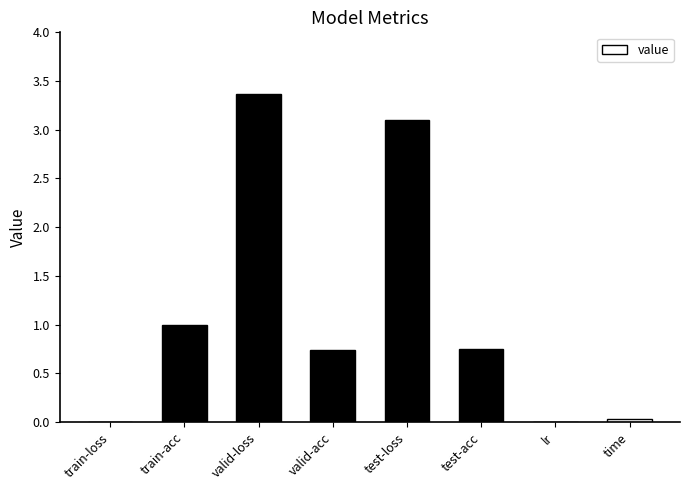

At which category does the chart reach its peak across all series?

valid-loss